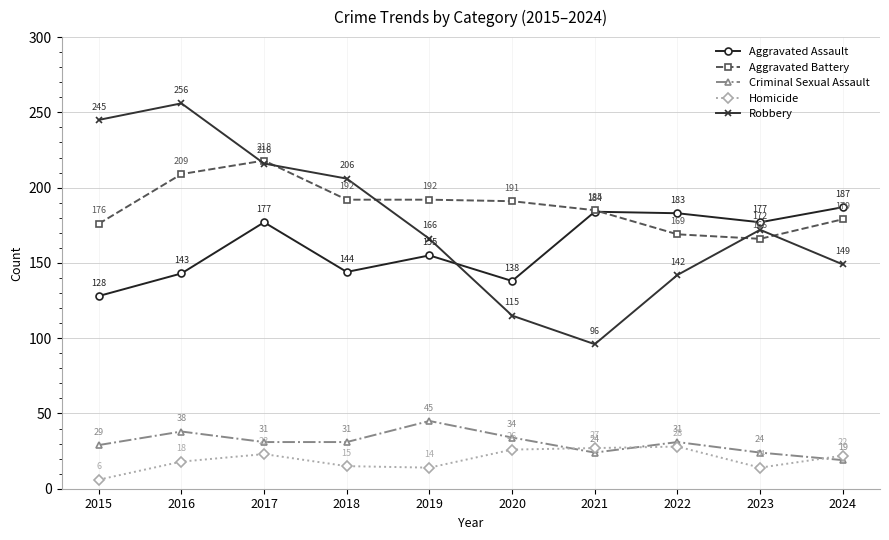

What is the total value across all series at 2021?

516